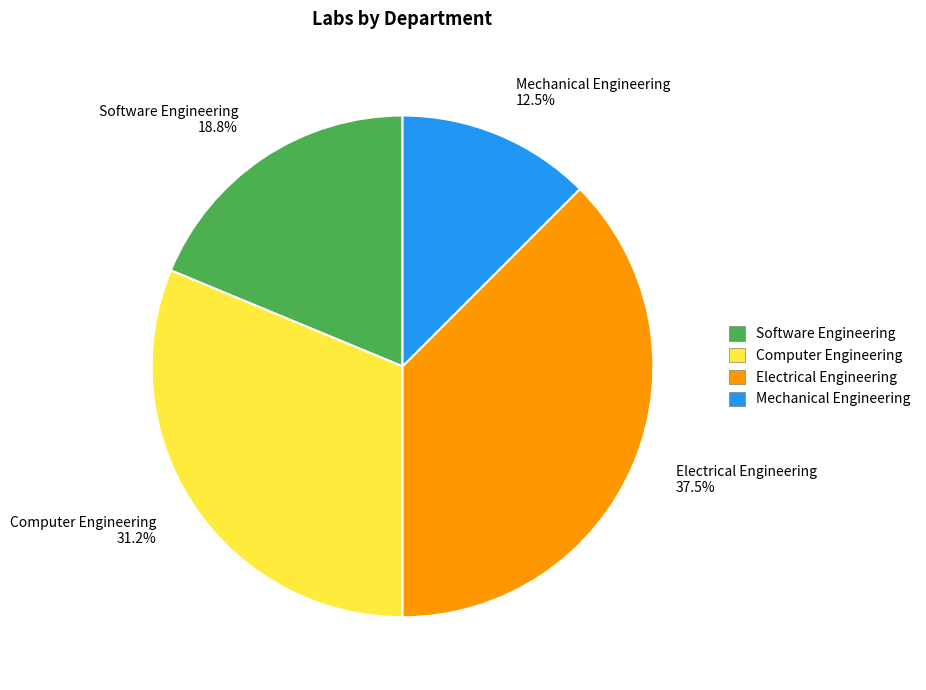

Rank the categories by value from highest to lowest.

Electrical Engineering, Computer Engineering, Software Engineering, Mechanical Engineering